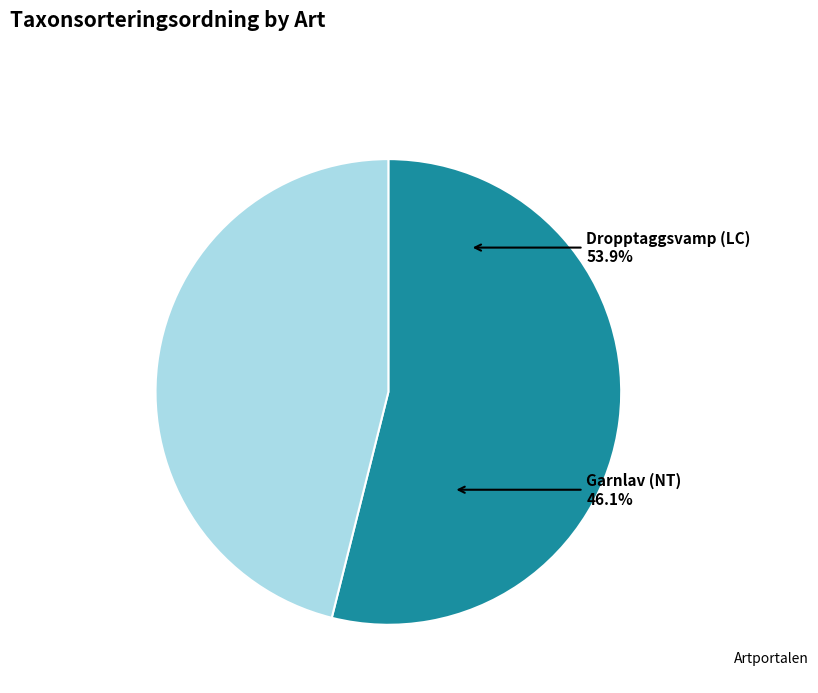

Count the number of slices in the pie.

2